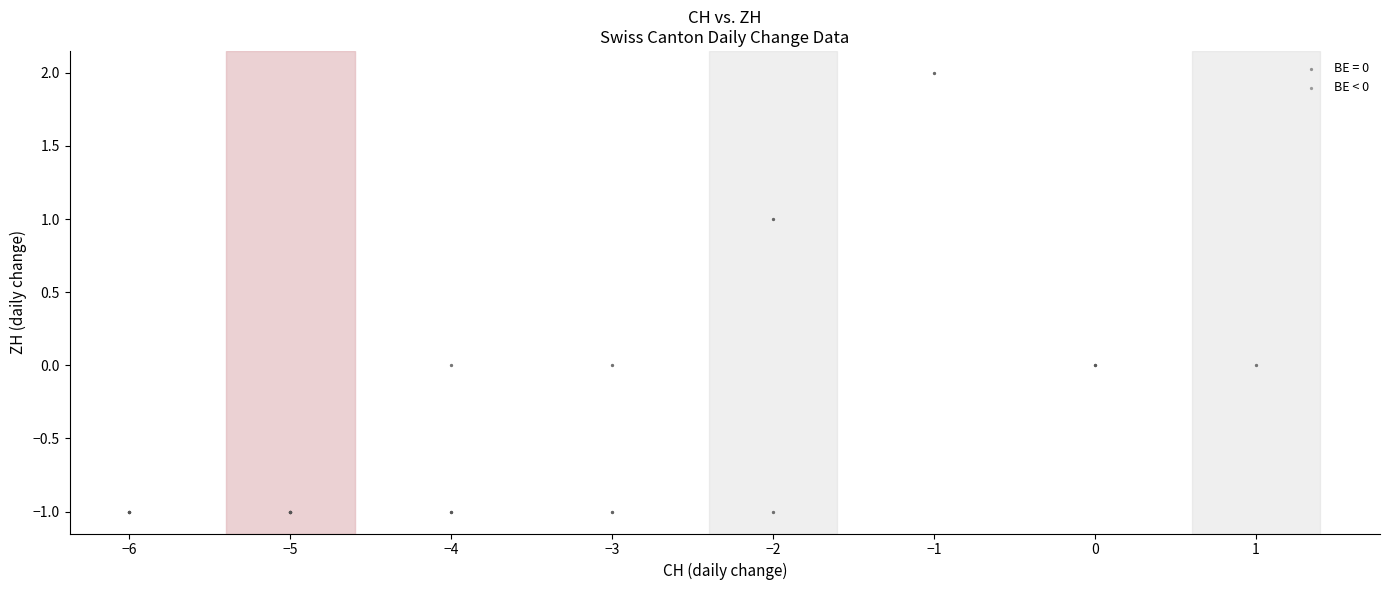

Which series contains the highest Y value?

BE = 0